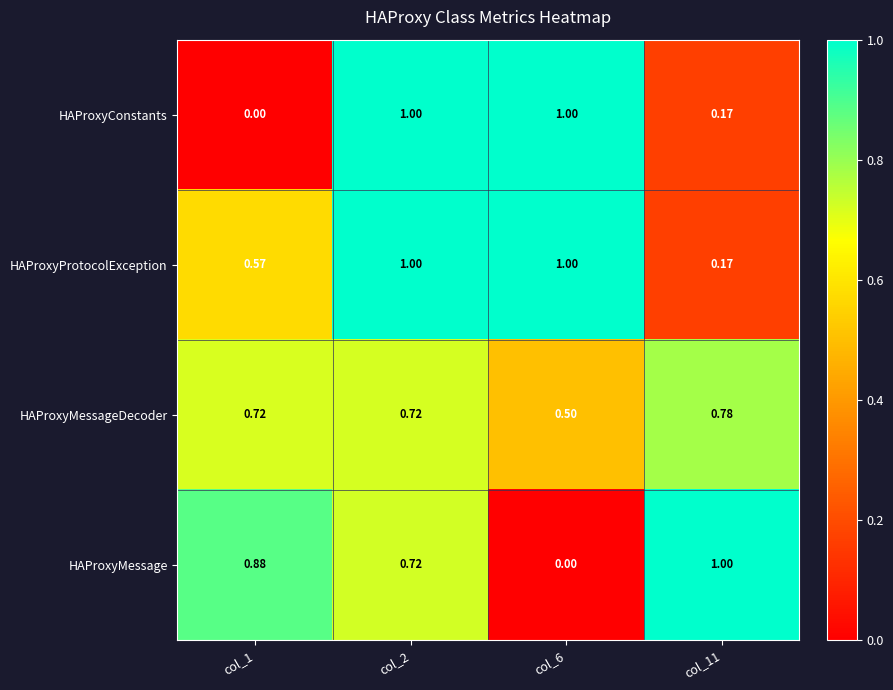

Between col_6 and col_11, which series saw the biggest shift?

HAProxyMessage